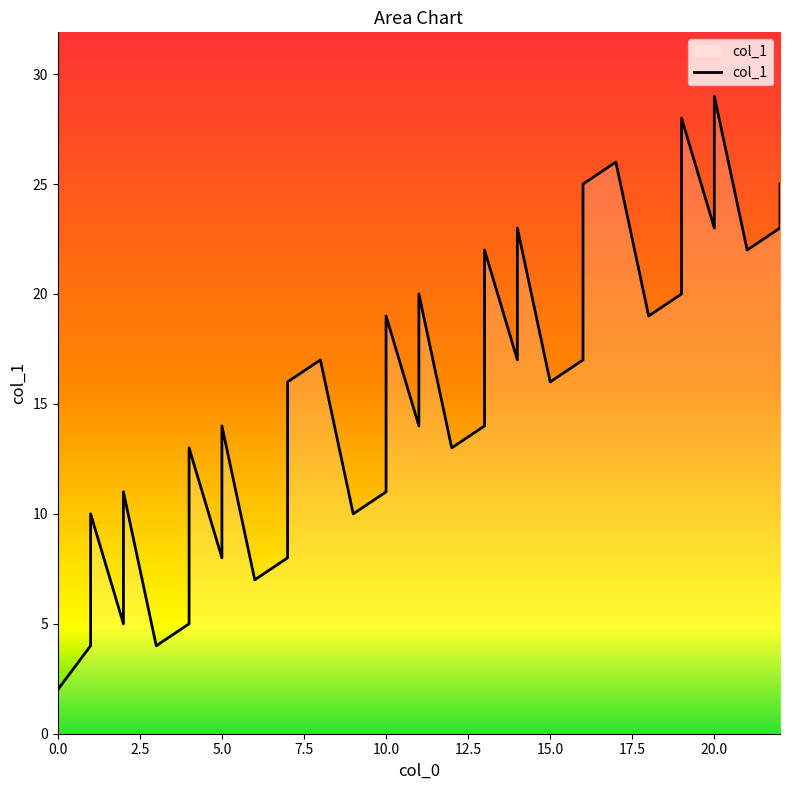

What is the ratio of the value at 1 to the value at 3?

1.0